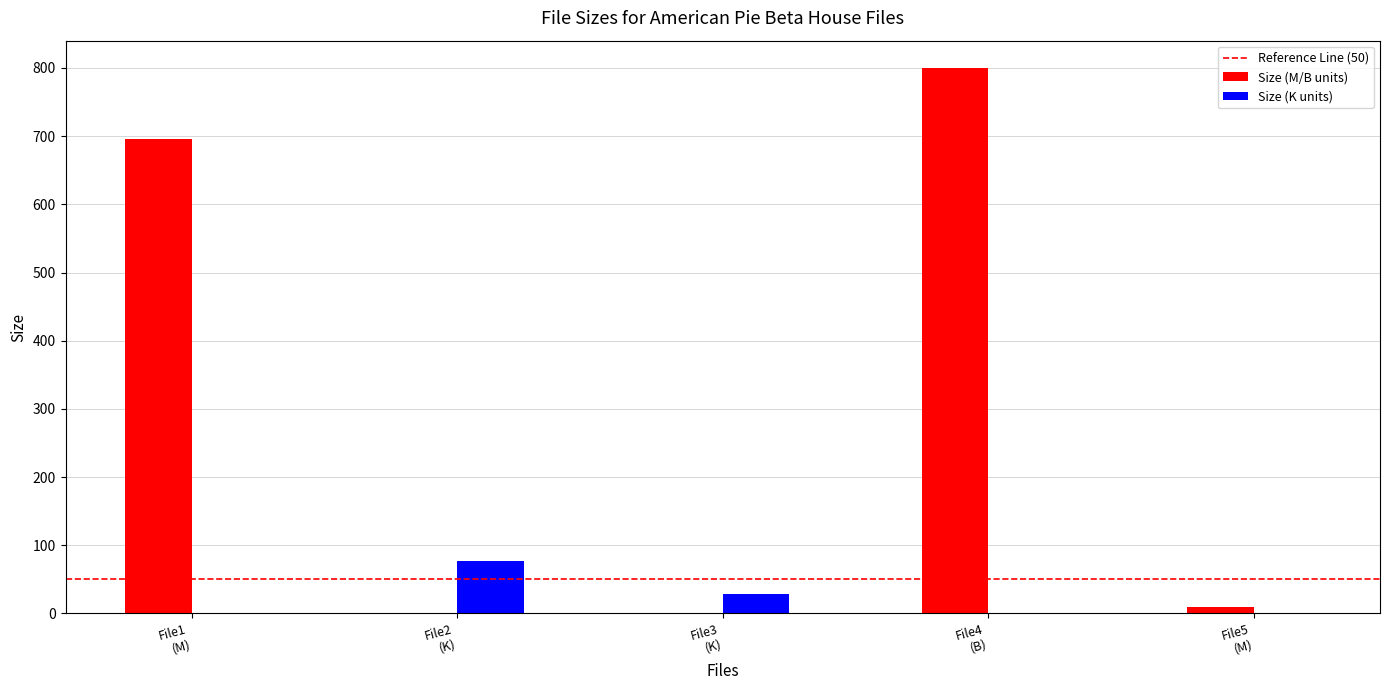

What is the sum of all Size (K units) values?

105.5